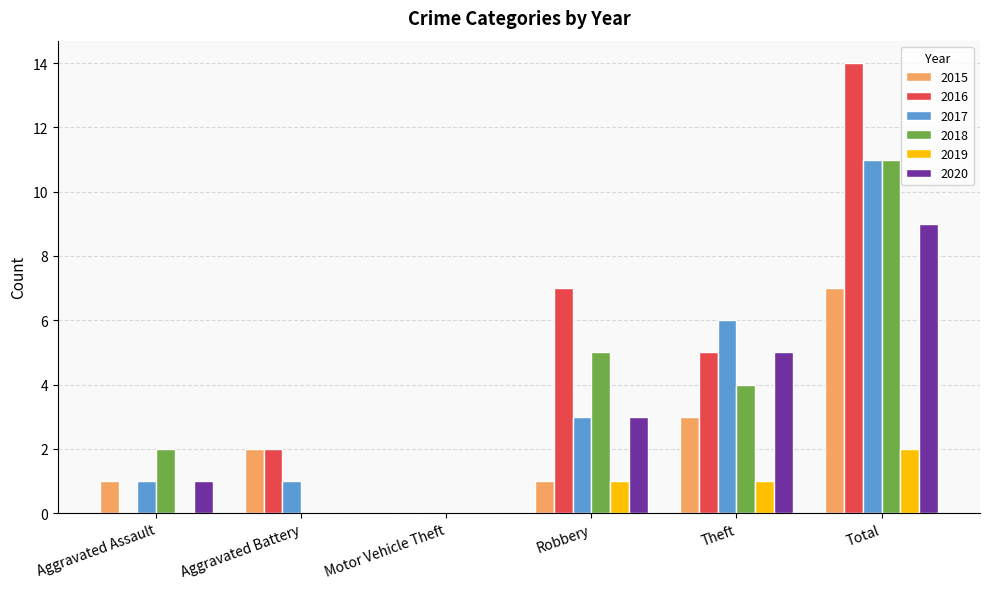

What is the total value across all series at Total?

54